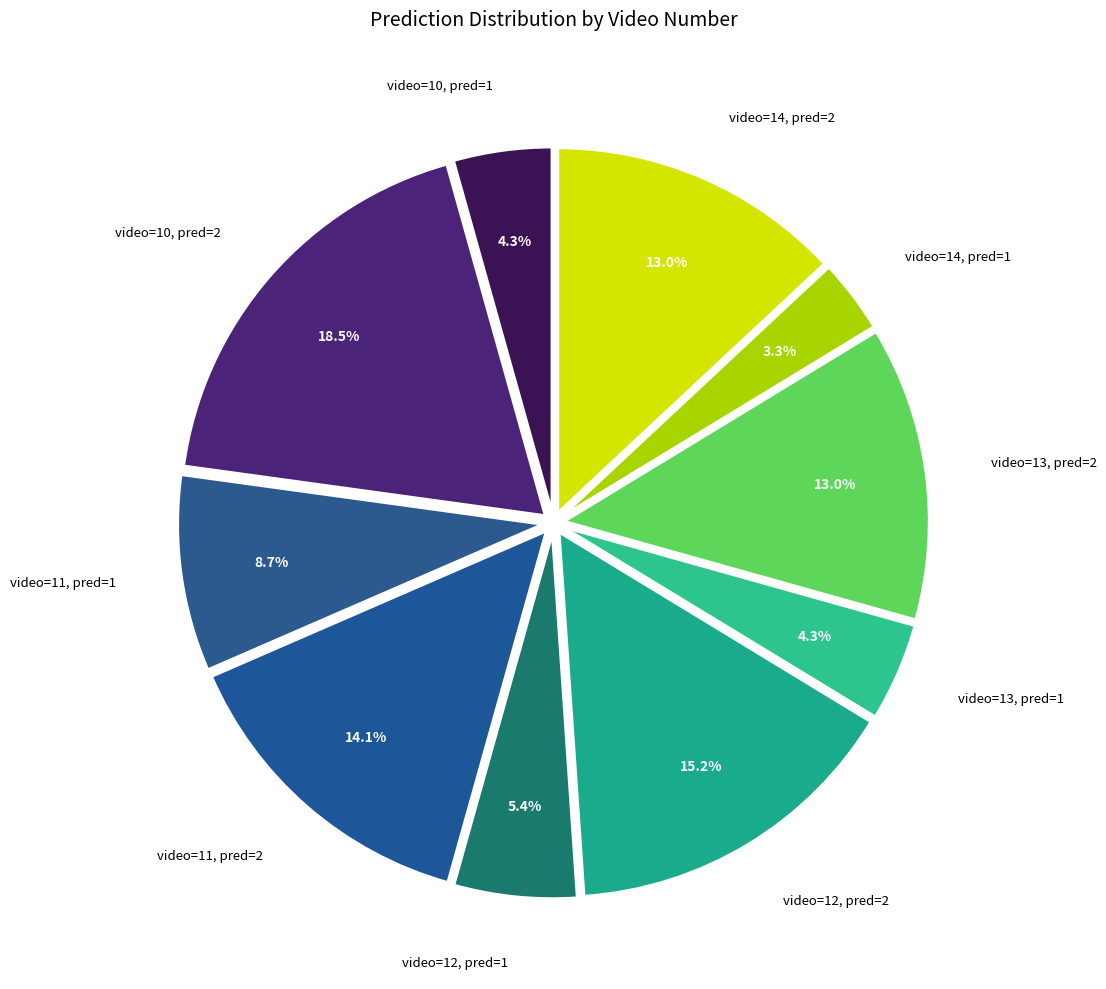

What is the total percentage of video=12, pred=2 and video=13, pred=2?

28.3%